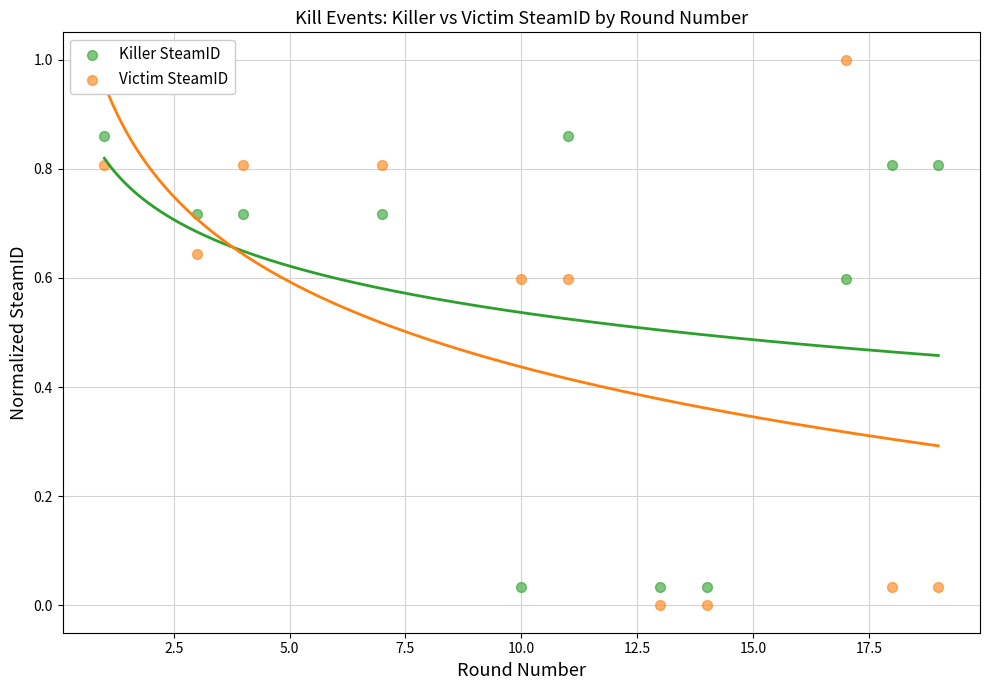

Which series has the widest spread of Y values?

Victim SteamID